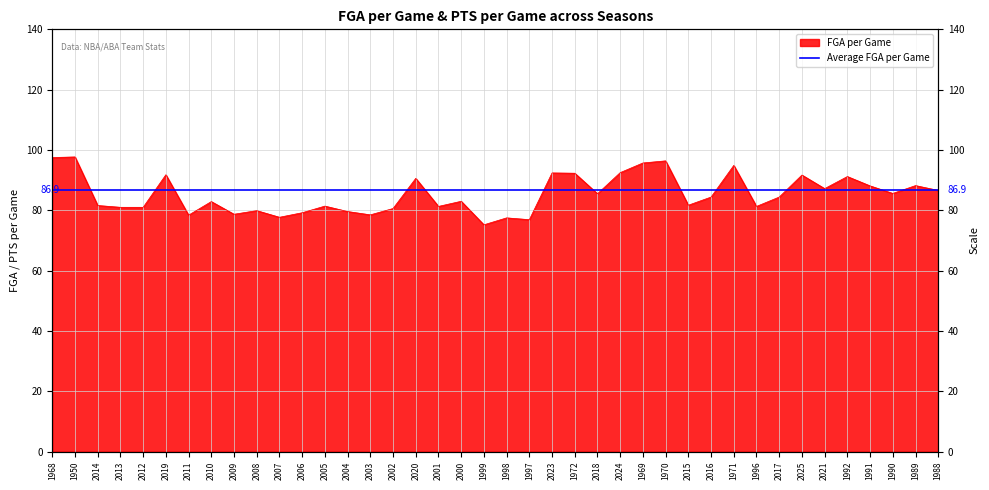

What is the value of the 32nd point from the left?

81.3